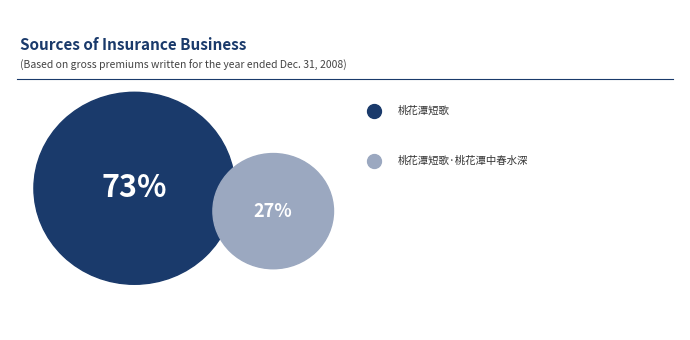

True or false: 桃花潭短歌·桃花潭中春水深 accounts for 27% of the total.

True